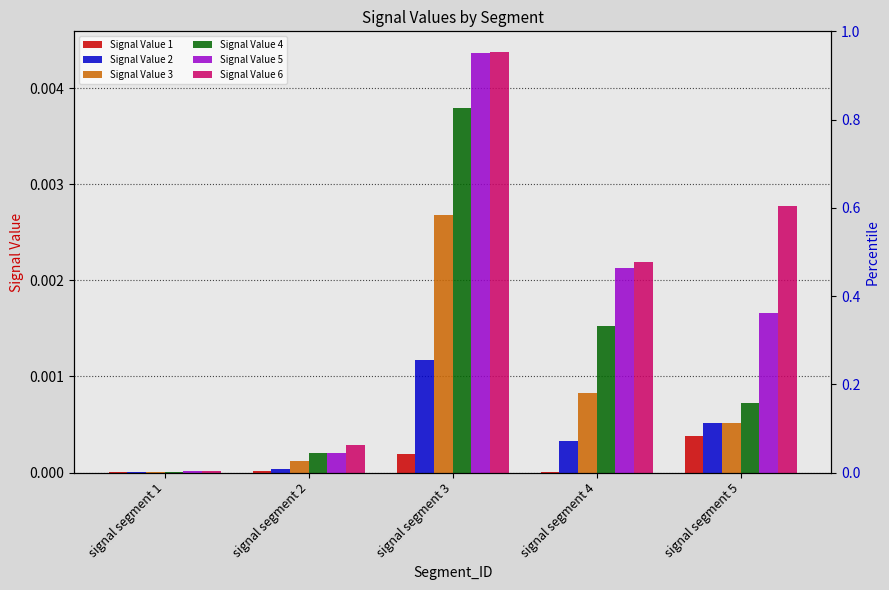

At which category is the sum across all series the highest?

signal segment 3